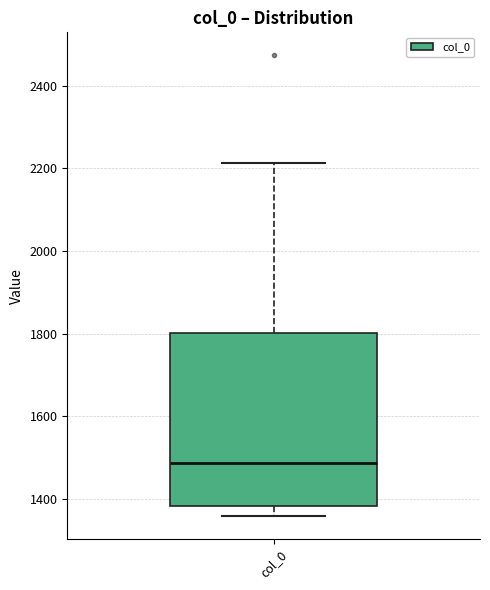

Transcribe this box plot: give where the median line is, the range the box spans, and where the two whiskers end, as read against the y-axis. The values are not printed on the chart, so give them approximately, as read against the axis.

median 1480, box 1380 to 1800, whiskers 1360 to 2220